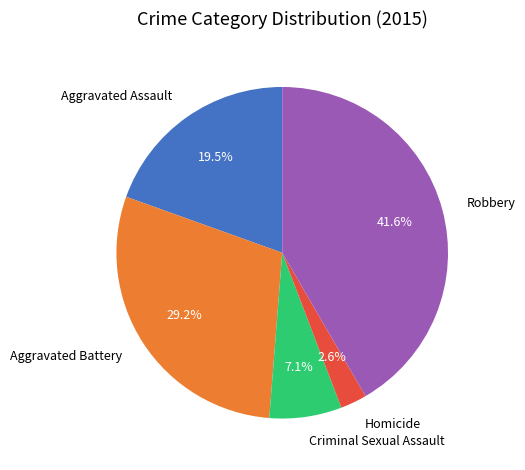

To the nearest percent, what is the difference between the largest and smallest slice percentages?

39%